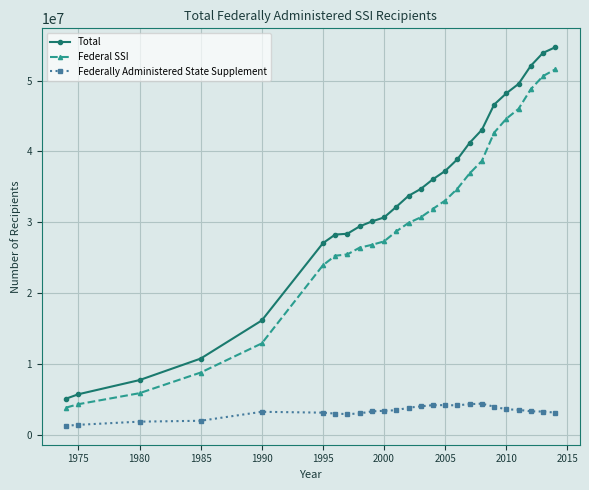

Which series has the largest total across all categories?

Total